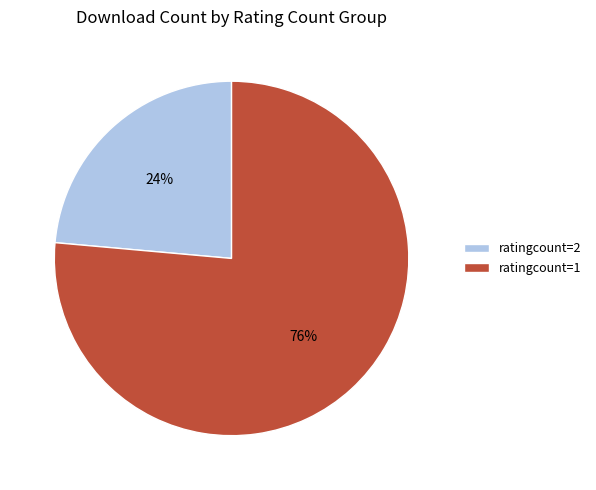

Count the number of slices in the pie.

2